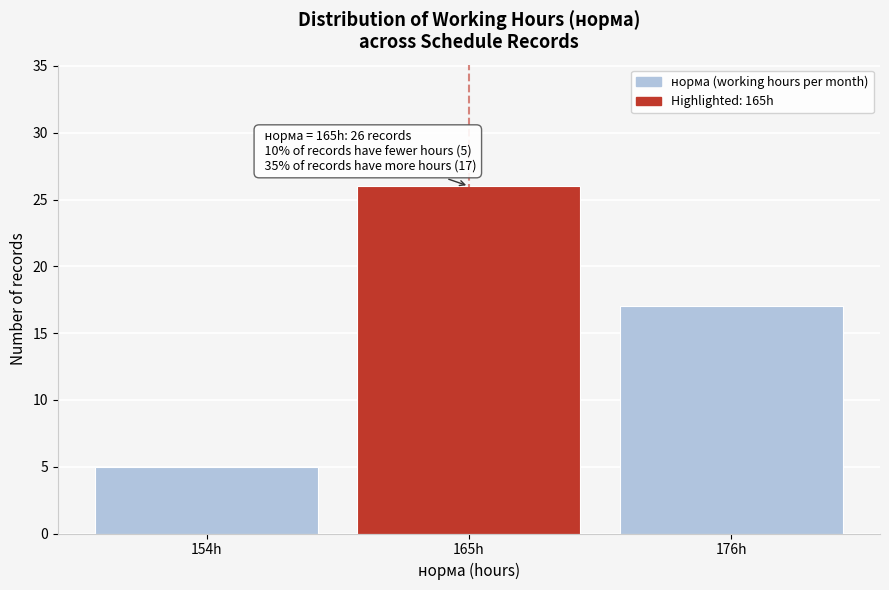

Reading left to right, list all the values displayed in this chart.

5	26	17